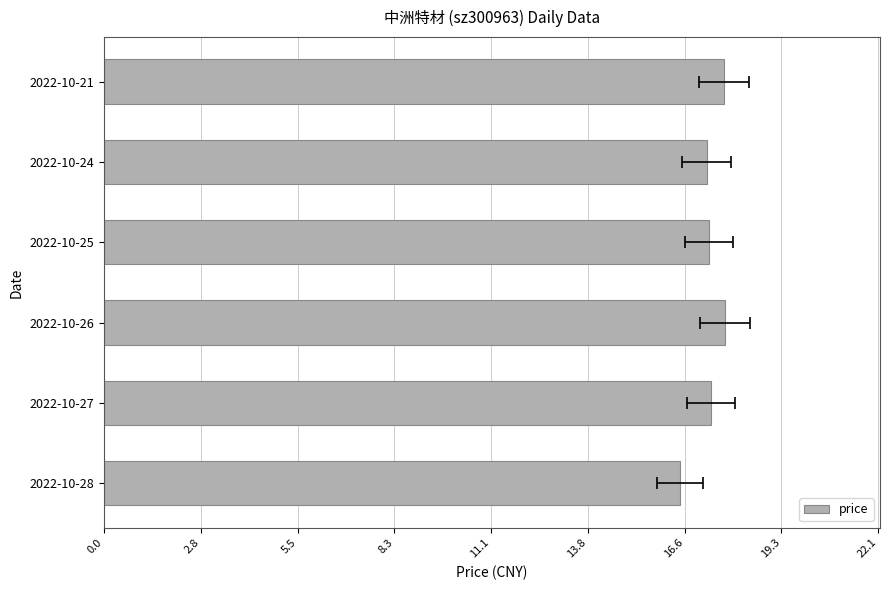

The value at 2022-10-26 is 8.8. True or false?

False